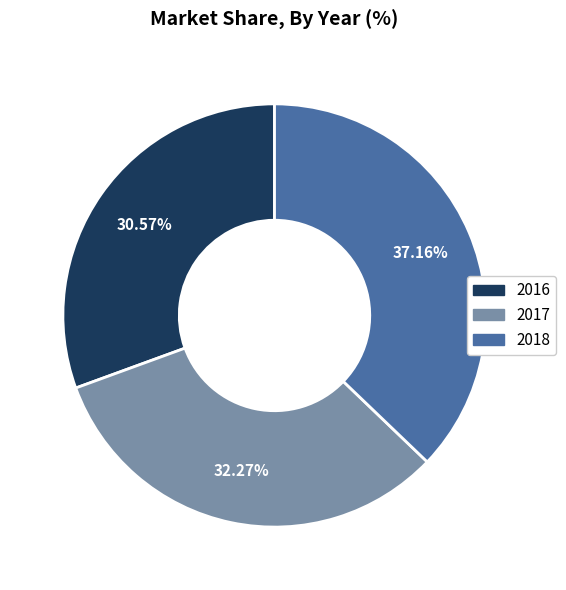

To the nearest percent, what portion does 2018 represent?

37%